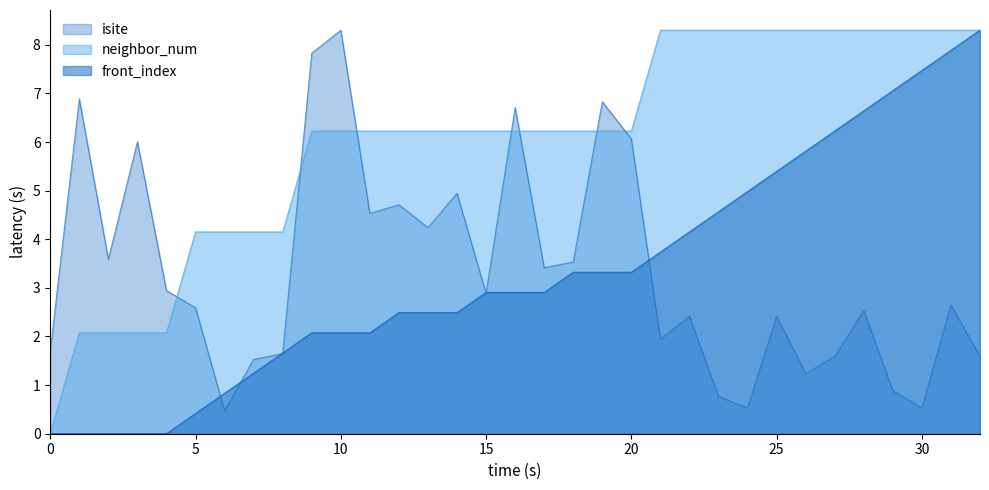

How many times do isite and neighbor_num cross each other?

7